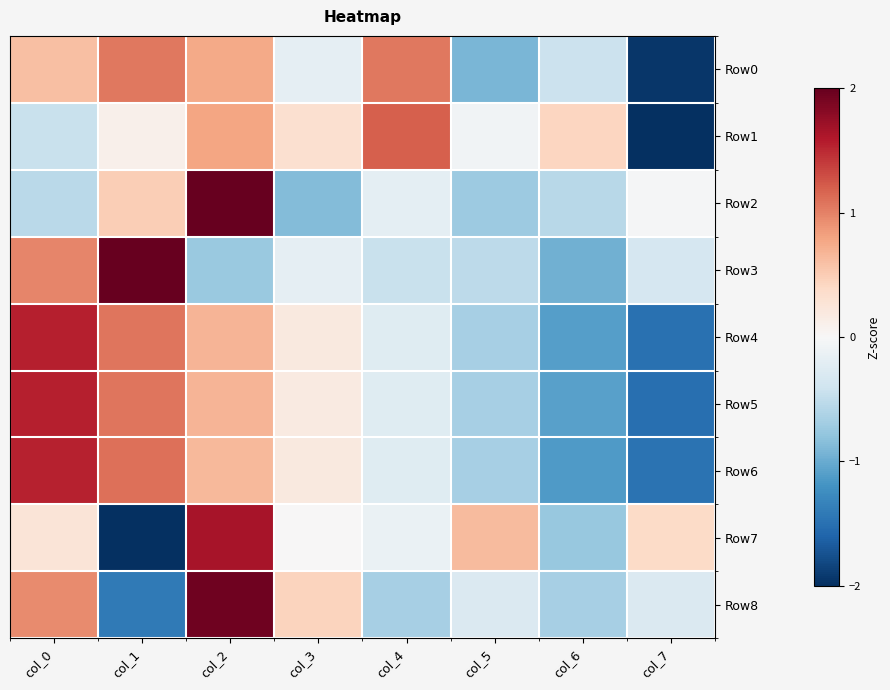

At which category does the chart reach its peak across all series?

col_2